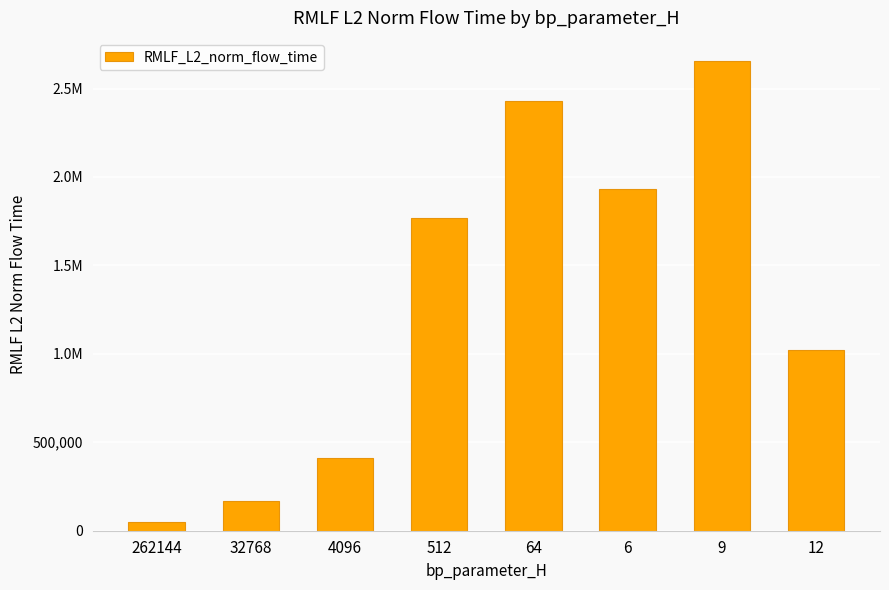

What is the approximate value at 12?

1023767.5